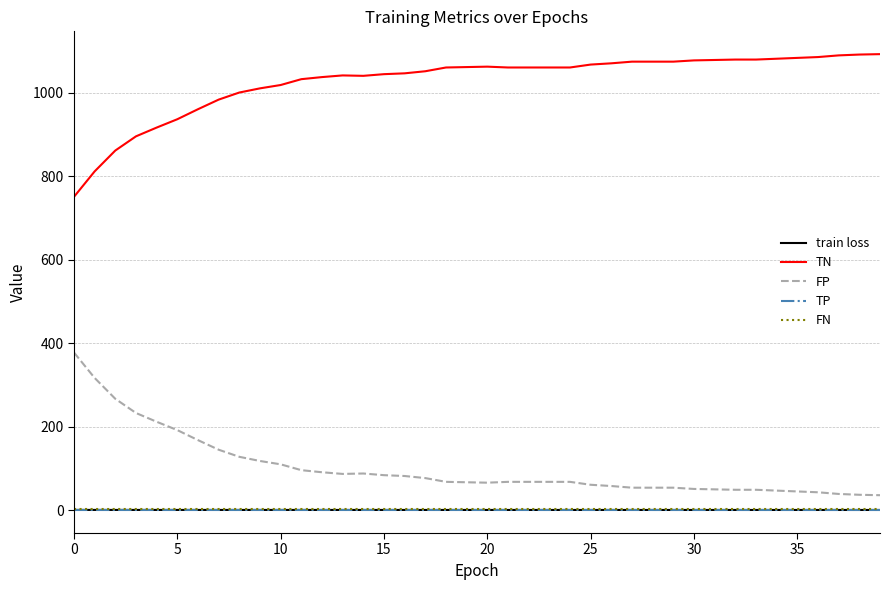

True or false: FP and FN cross at least once.

False